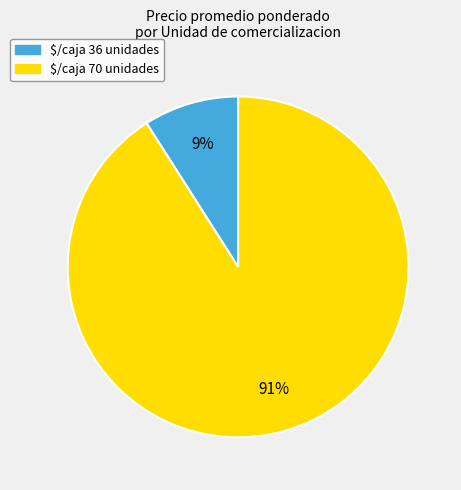

Is there a majority slice in this chart?

Yes